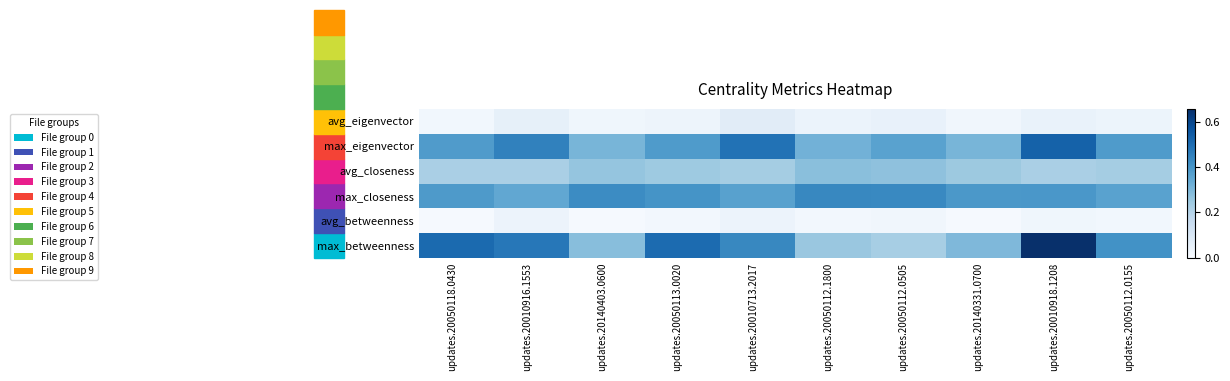

What is the total value across all series at updates.20050112.0155?

1.4